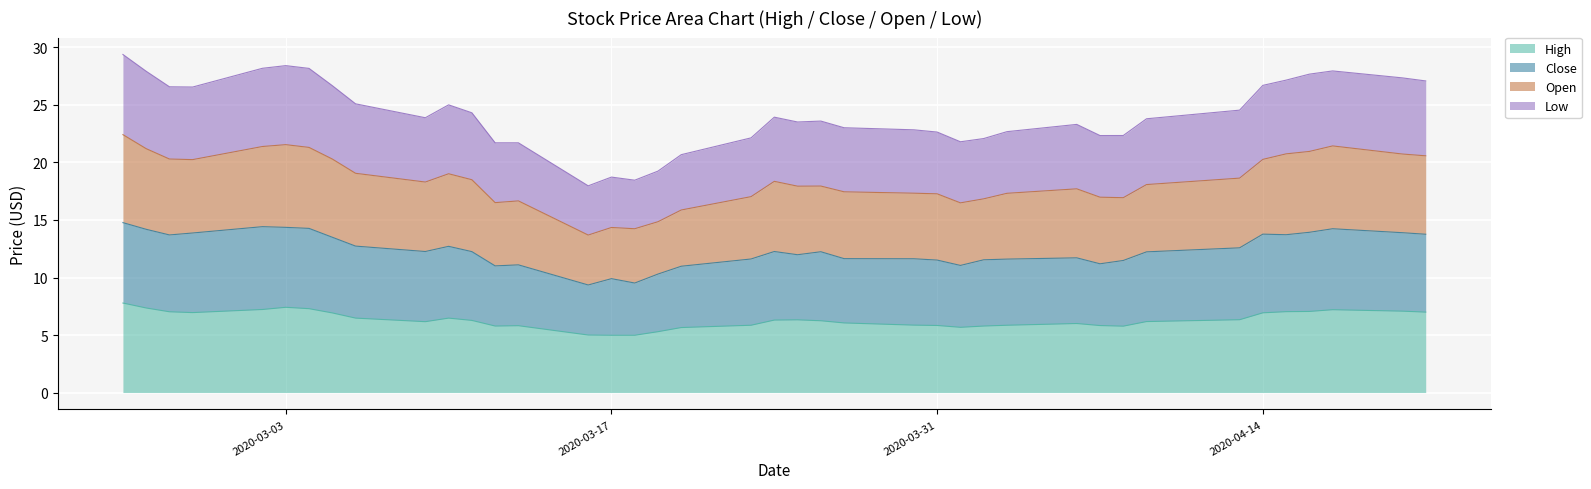

True or false: High has a value of 6.9 at 2020-04-14.

True